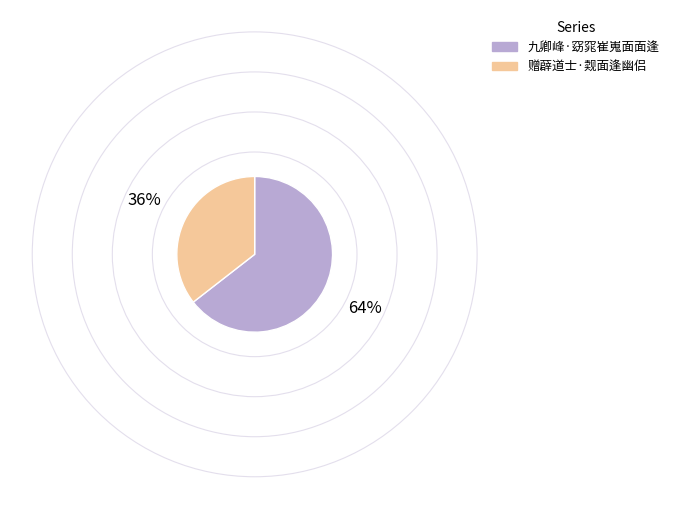

Is it true that 赠薜道士·觌面逢幽侣 is 36% of the pie?

True